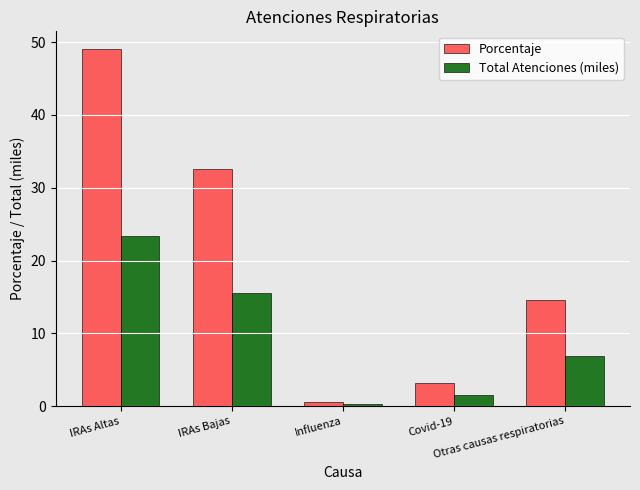

The Porcentaje series shows 32.6 at IRAs Bajas. True or false?

True